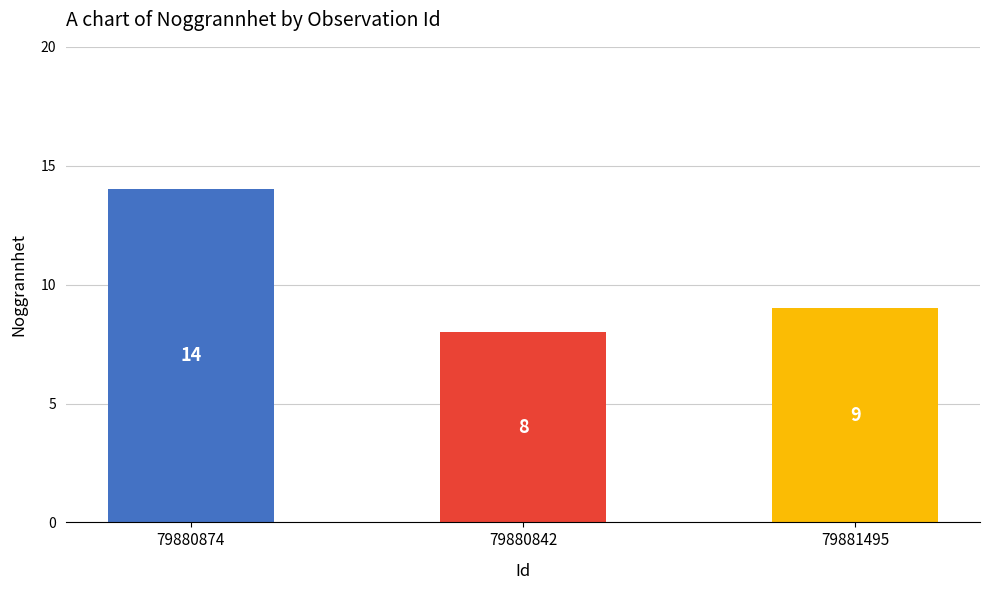

What is the value of the 3rd bar from the left?

9